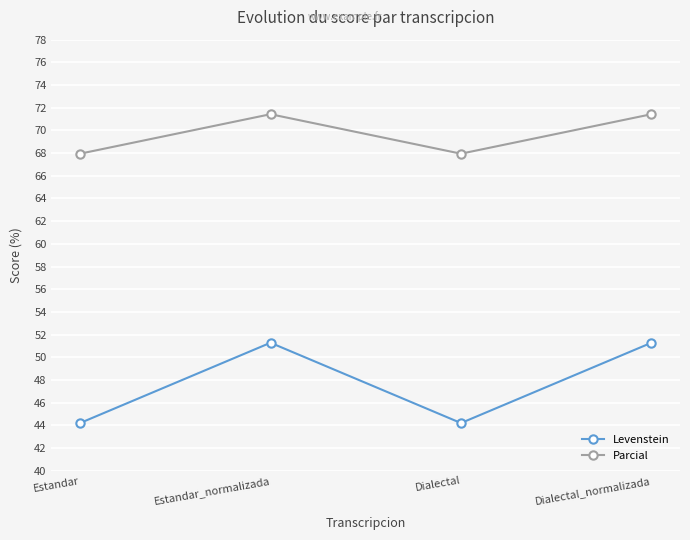

At how many categories does at least one series exceed 63?

4